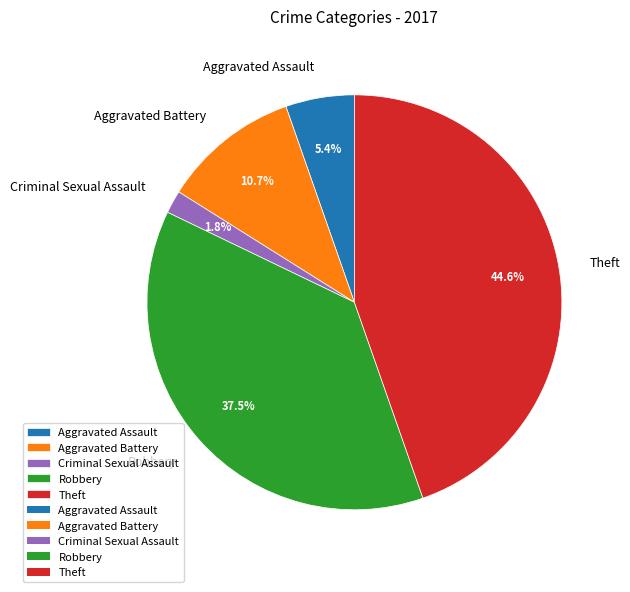

To the nearest percent, what is the difference between the largest and smallest slice percentages?

43%